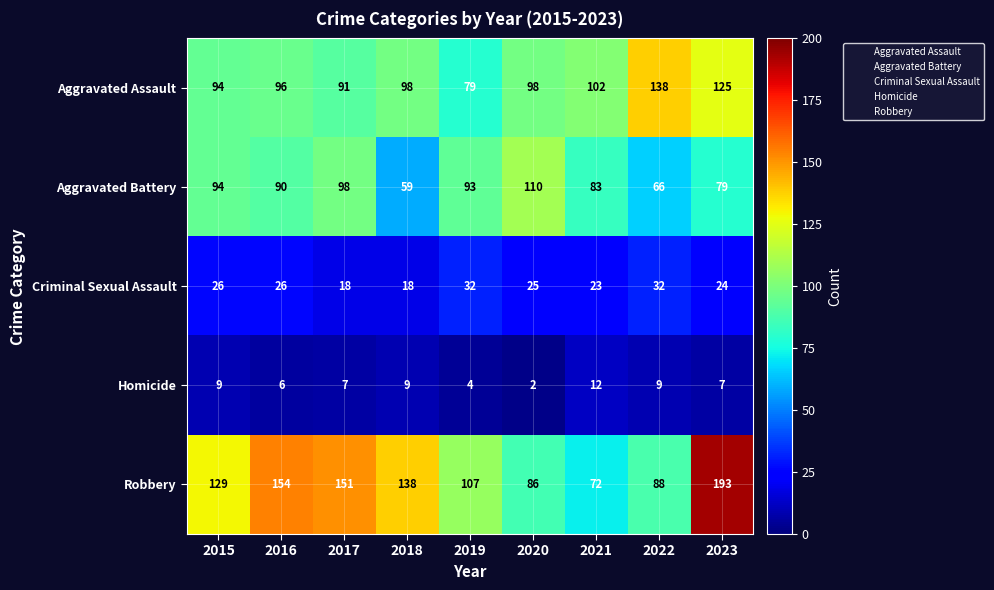

List the series in order of their peak value, highest first.

Robbery, Aggravated Assault, Aggravated Battery, Criminal Sexual Assault, Homicide